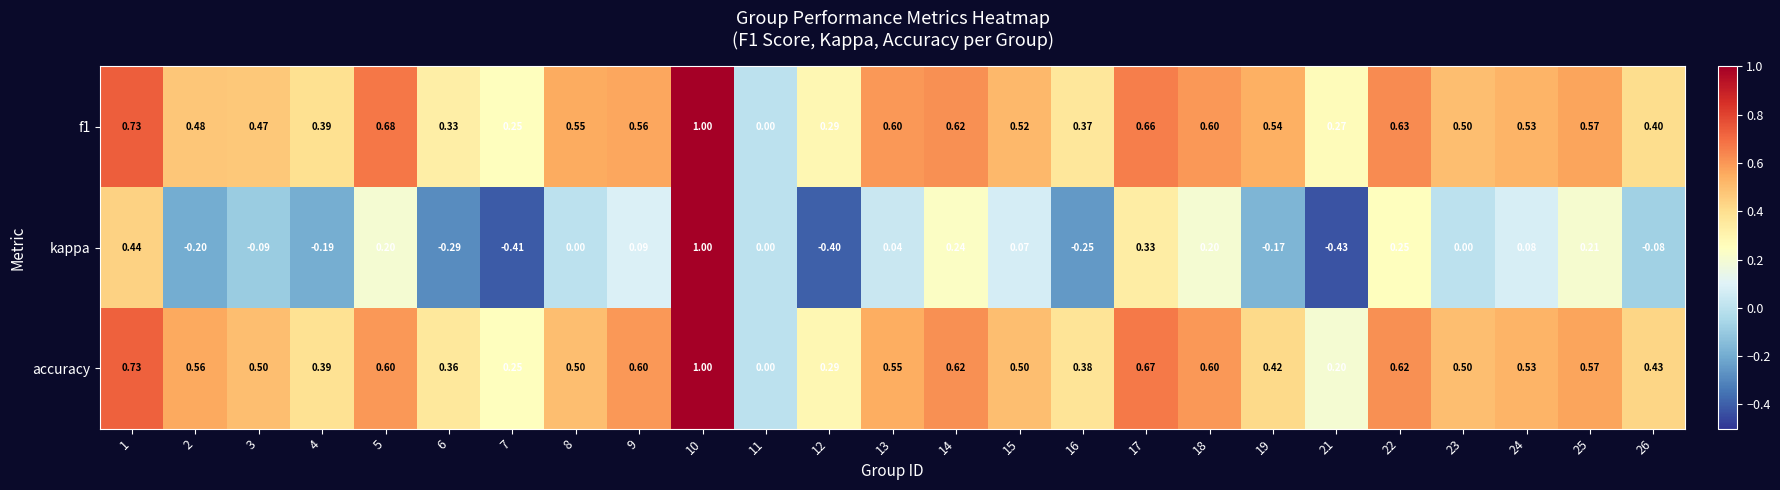

Count the number of categories in the chart.

25